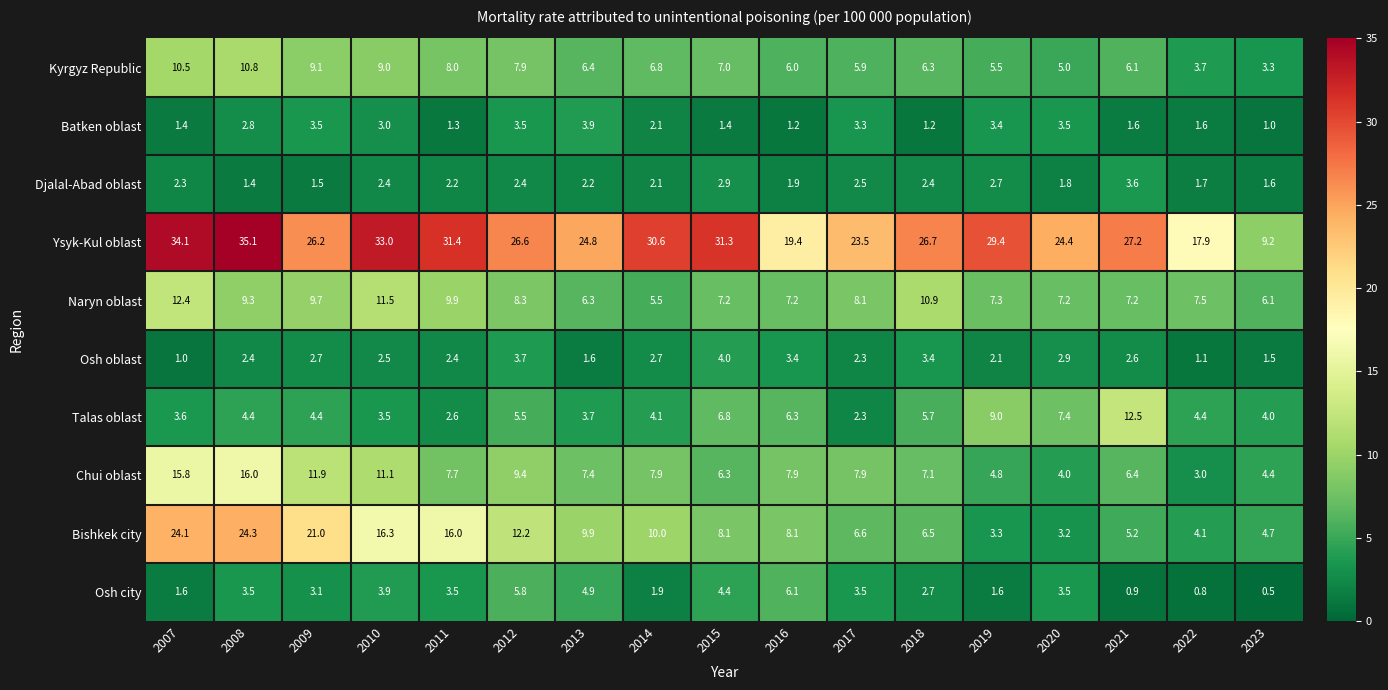

What value does the Talas oblast series have at 2010?

3.5